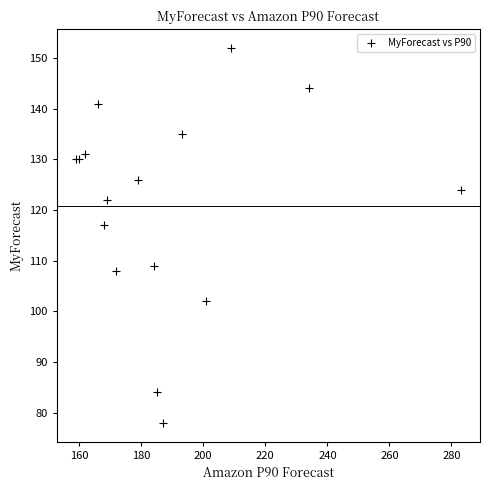

What Y value in the scatter plot is closest to 115?

117